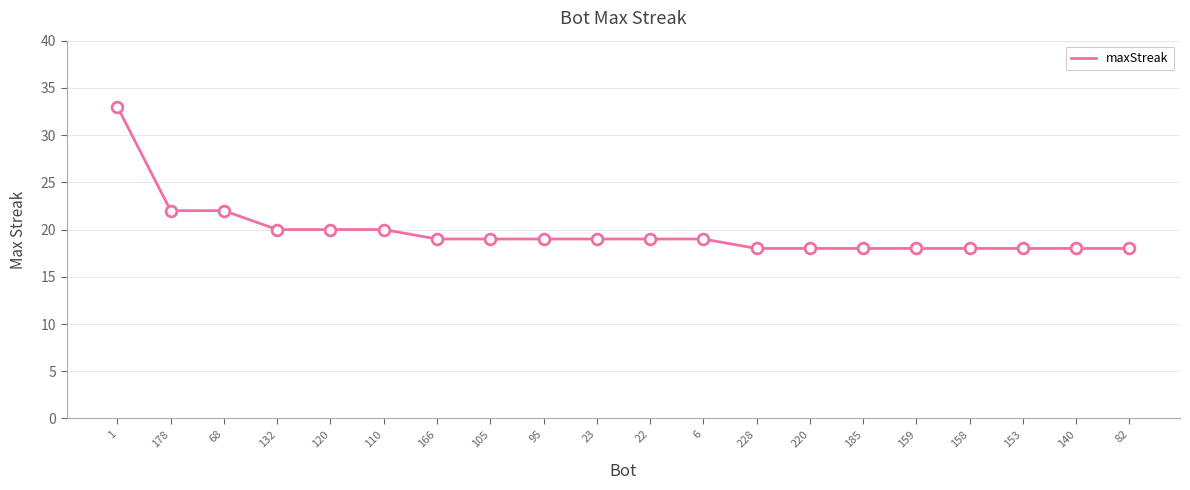

Which has a higher value, 95 or 185?

95